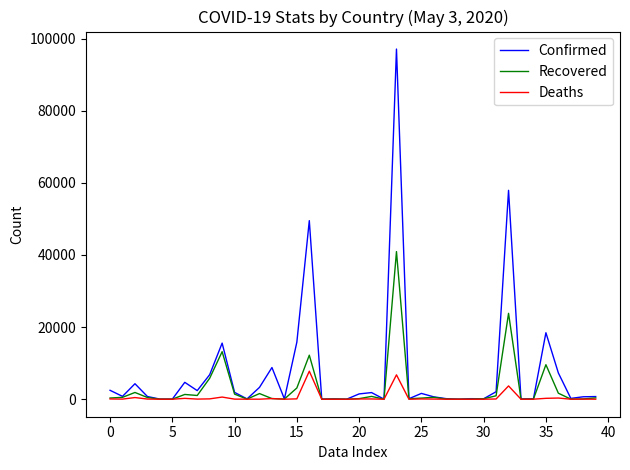

List the series in order of their peak value, highest first.

Confirmed, Recovered, Deaths